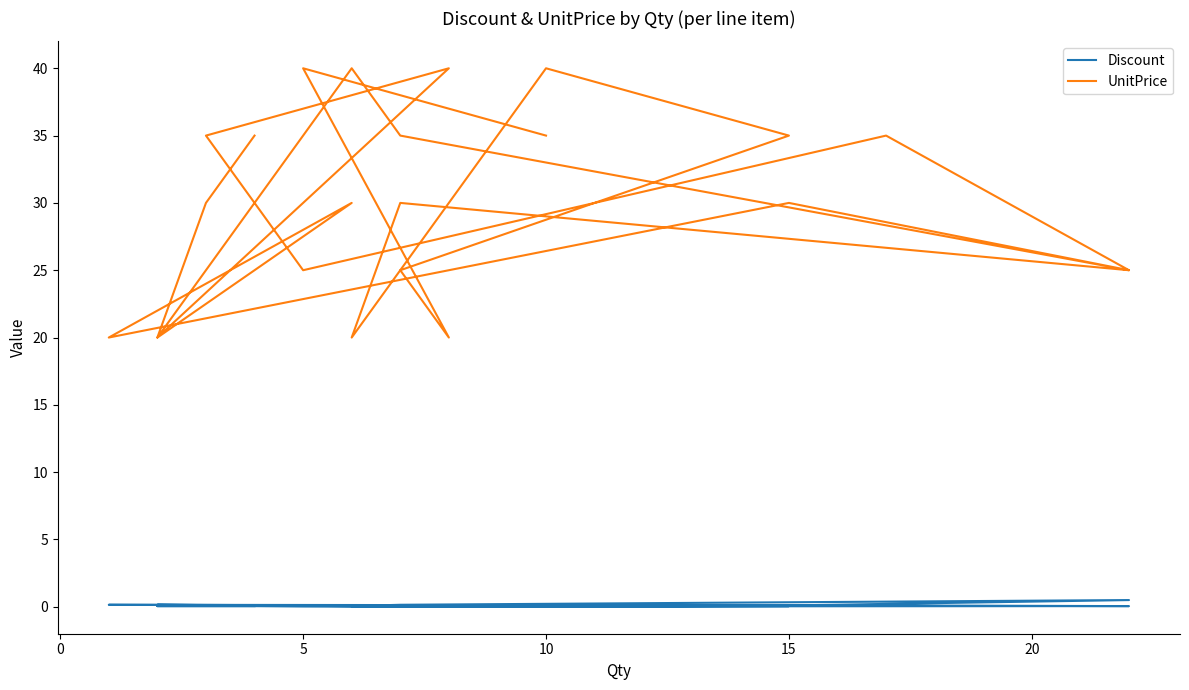

What is the maximum value shown in the chart?

40.0